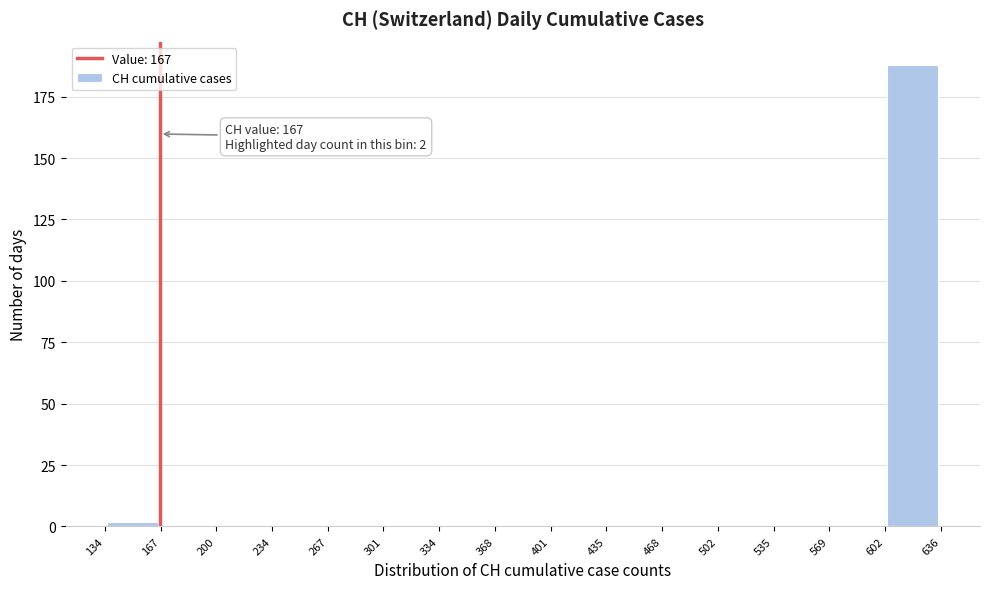

Over which range of the x-axis is the bar tallest?

602 to 636